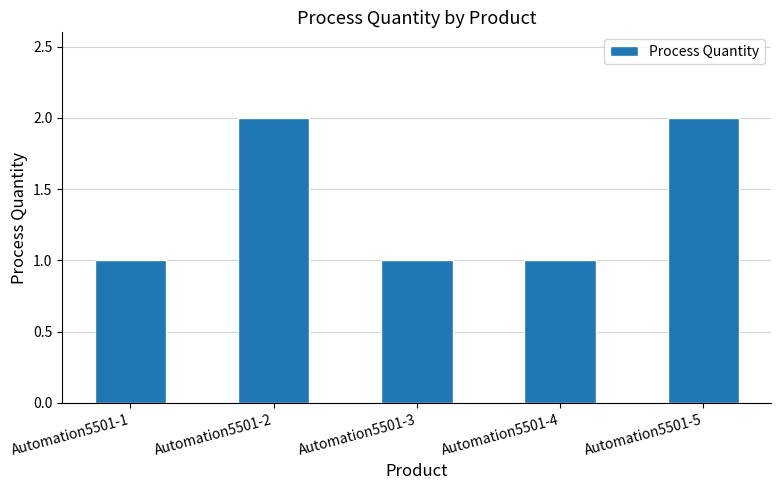

What is the ratio of the value at Automation5501-2 to the value at Automation5501-1?

2.0